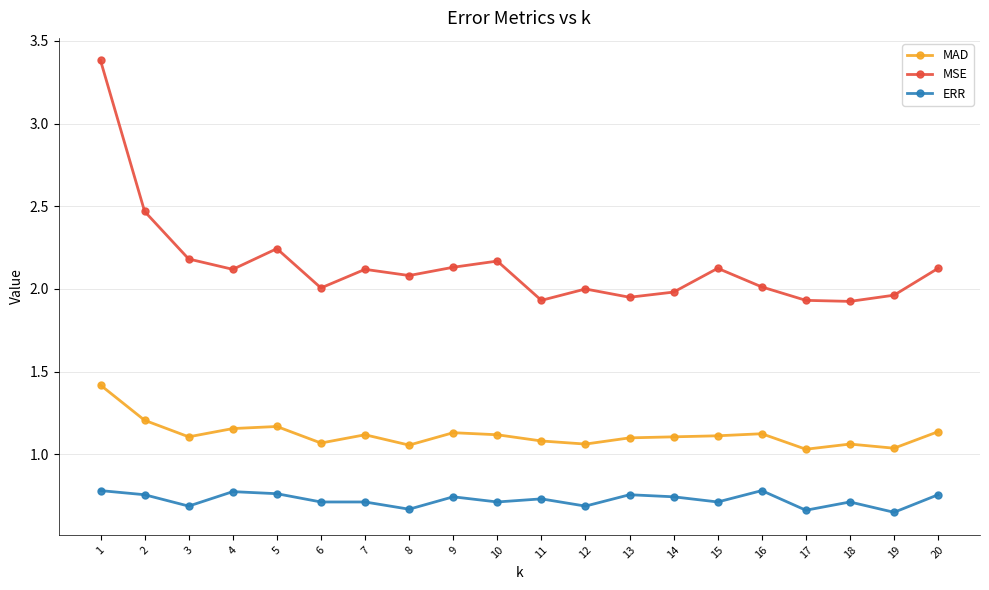

True or false: ERR and MSE intersect in this chart.

False